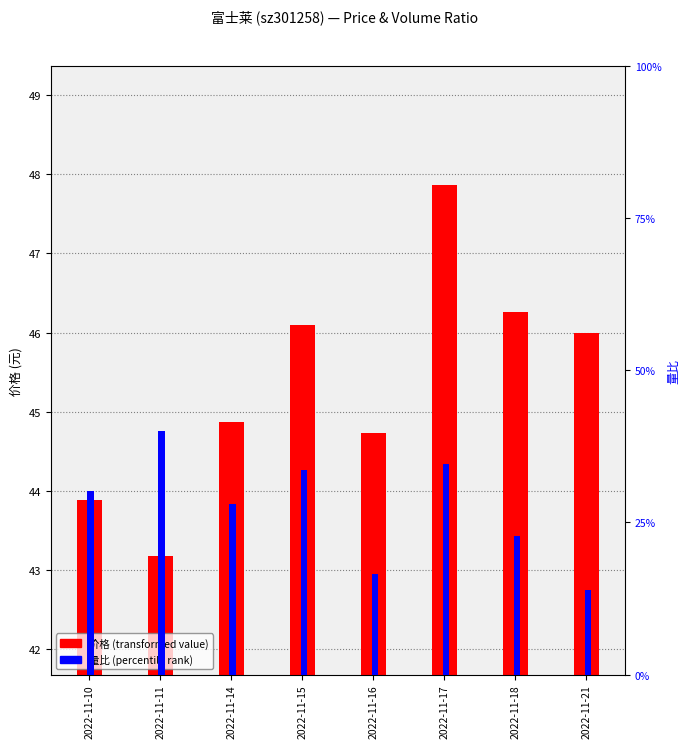

List the labels in order of 价格 (元) value, smallest first.

2022-11-11, 2022-11-10, 2022-11-16, 2022-11-14, 2022-11-21, 2022-11-15, 2022-11-18, 2022-11-17